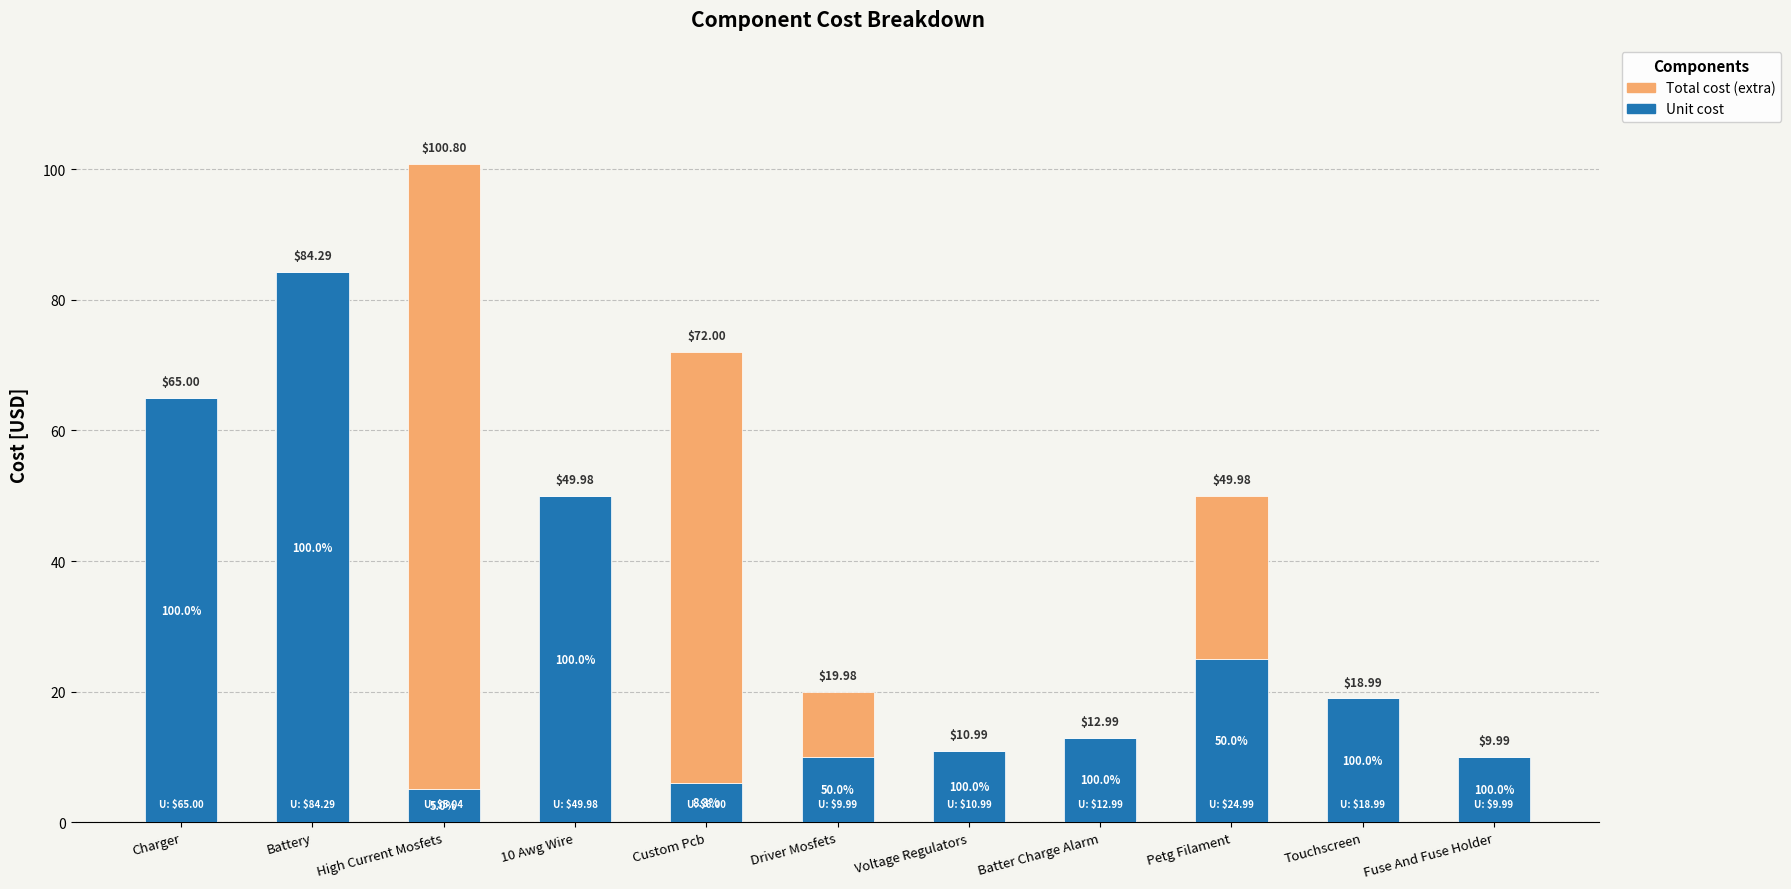

How many data points in Unit cost are above 12?

6